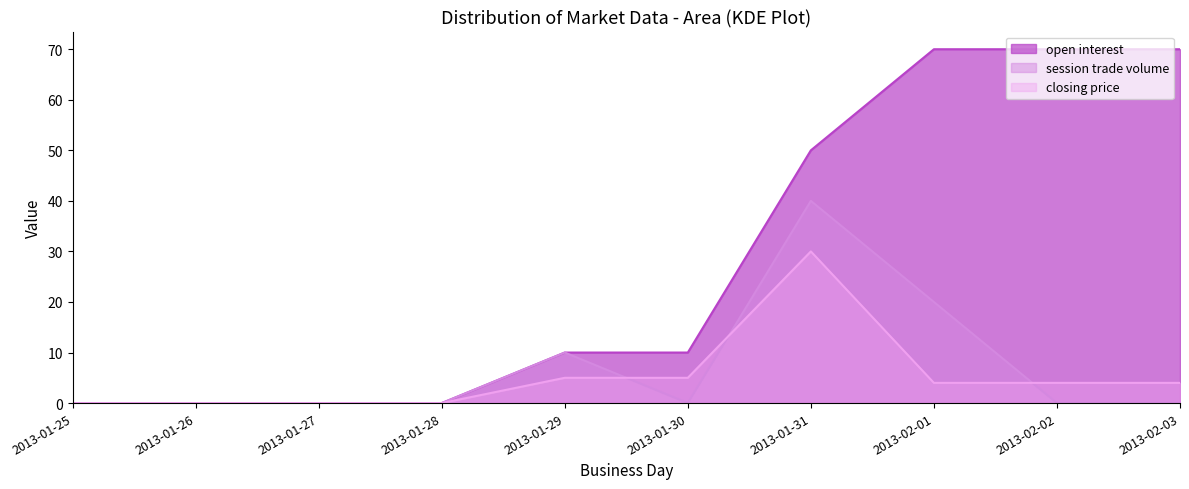

Which series changed the most between 2013-01-27 and 2013-02-02?

open interest